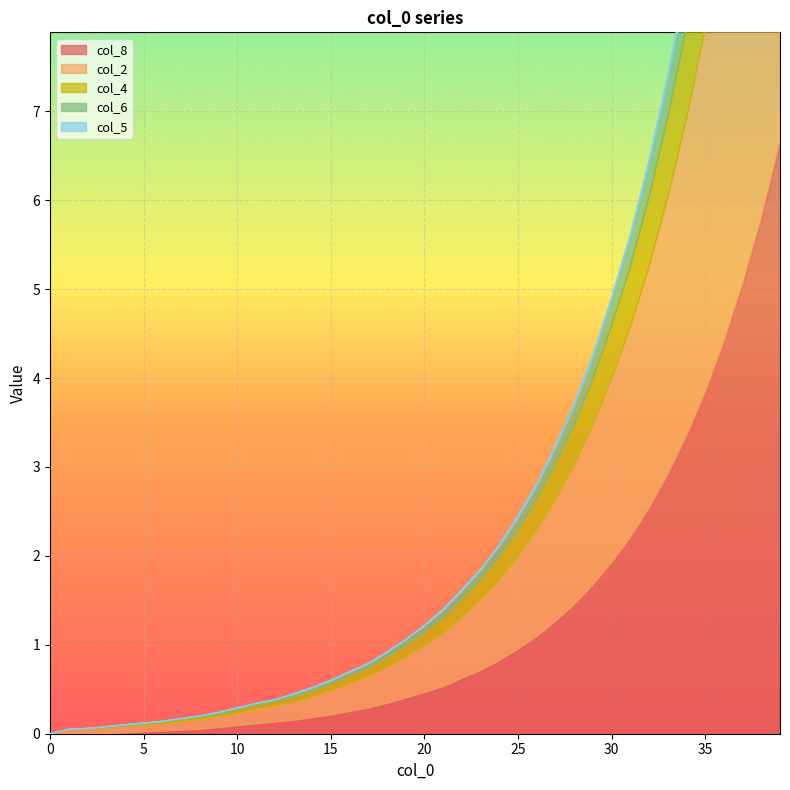

How many values in col_4 are above zero?

39